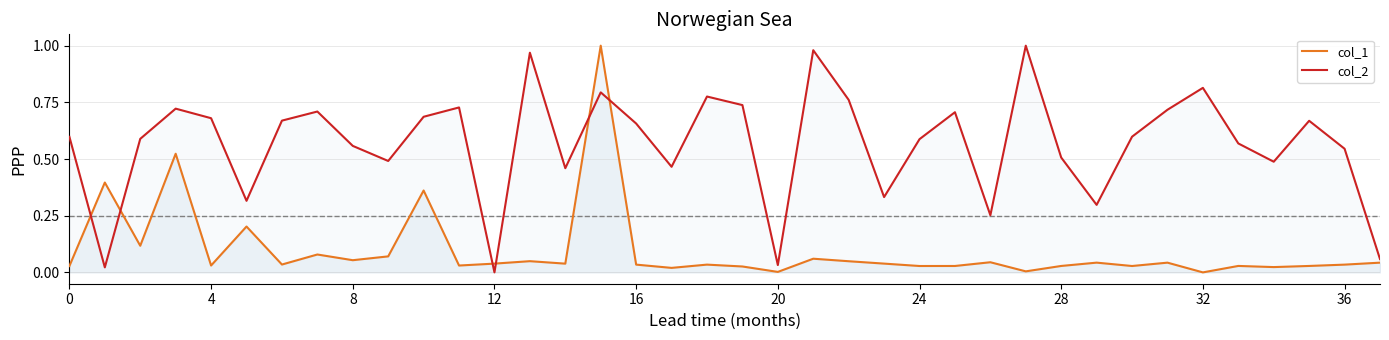

True or false: col_2 and col_1 cross at least once.

True